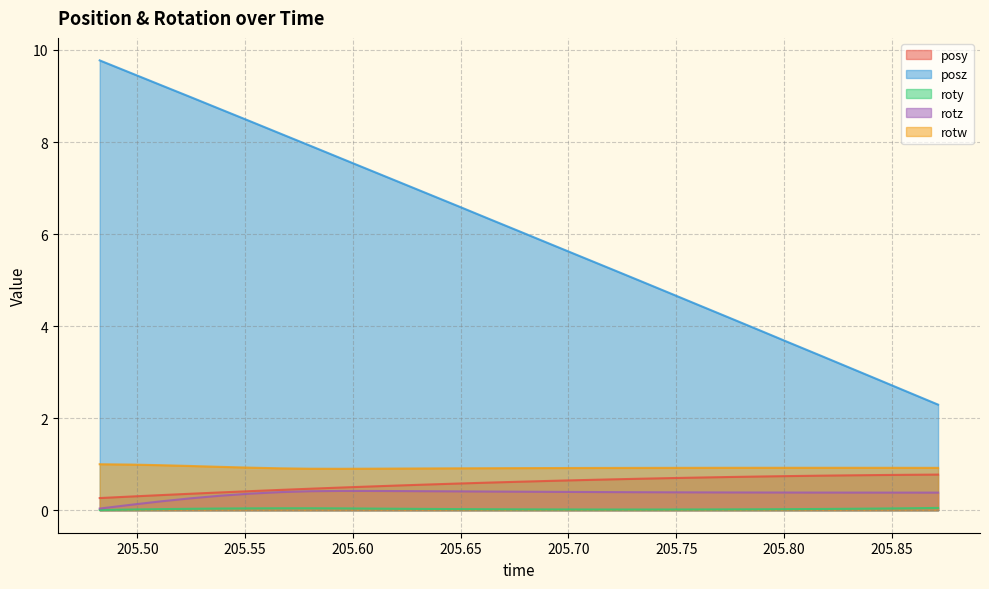

True or false: roty and posz intersect in this chart.

False